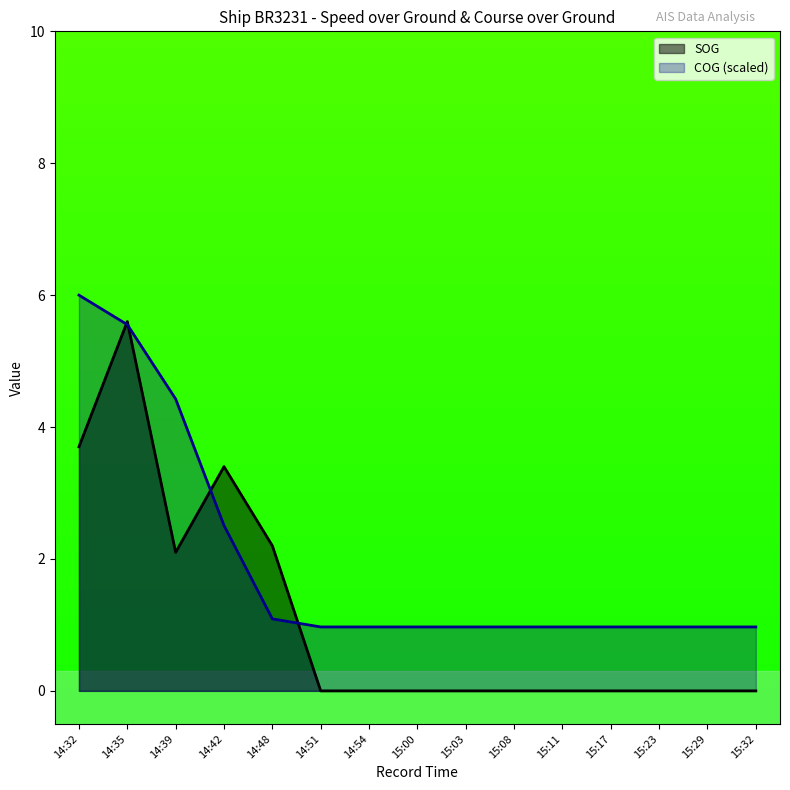

At which category does SOG reach its first local peak?

14:35